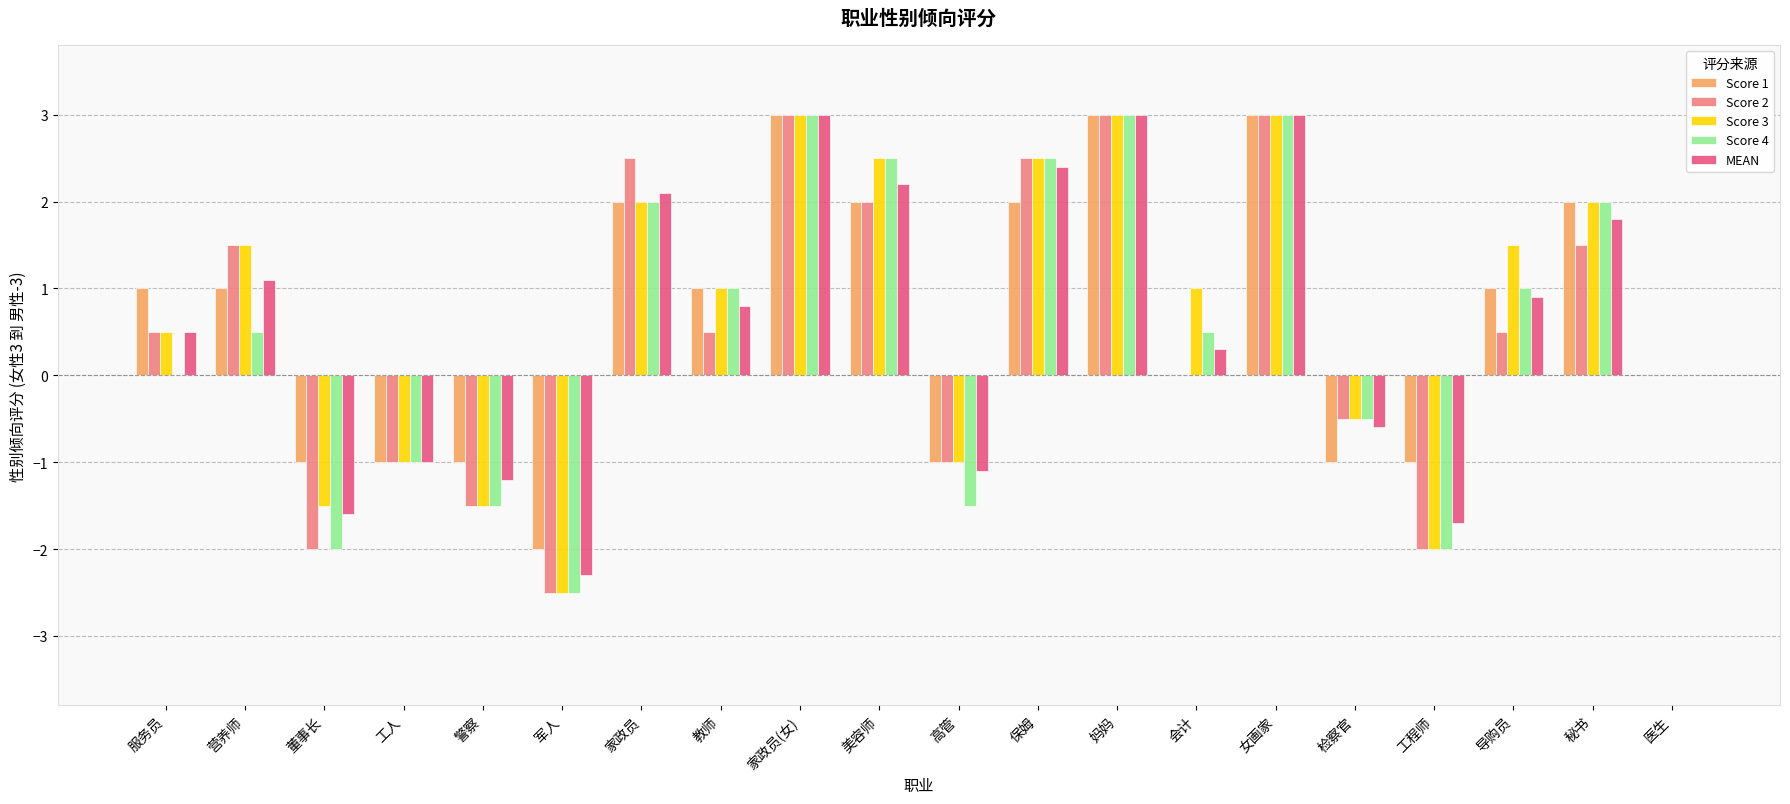

At which label does Score 2 first exceed 0?

服务员